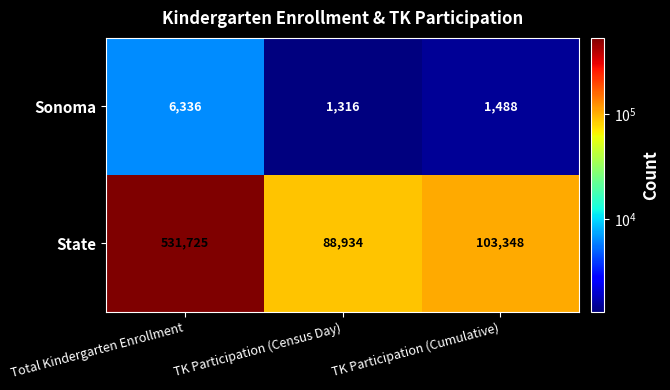

What is the total value across all series at TK Participation (Cumulative)?

104836